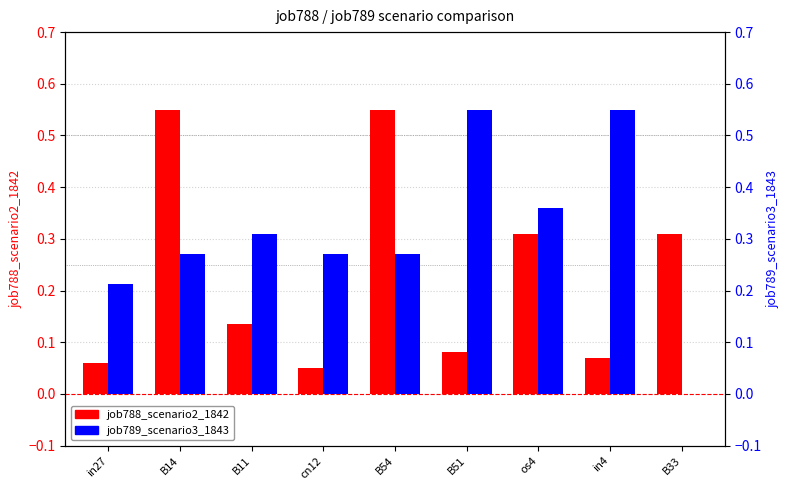

Which category has the highest value in the job788_scenario2_1842 series?

B14